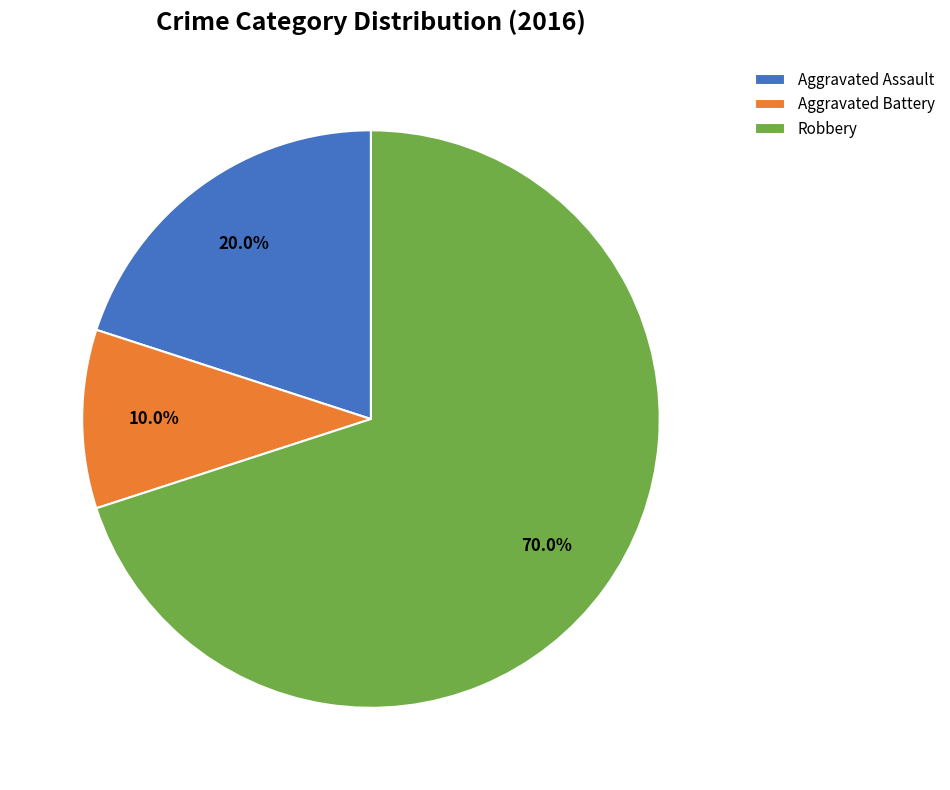

Is the sum of Robbery and Aggravated Battery greater than half?

Yes